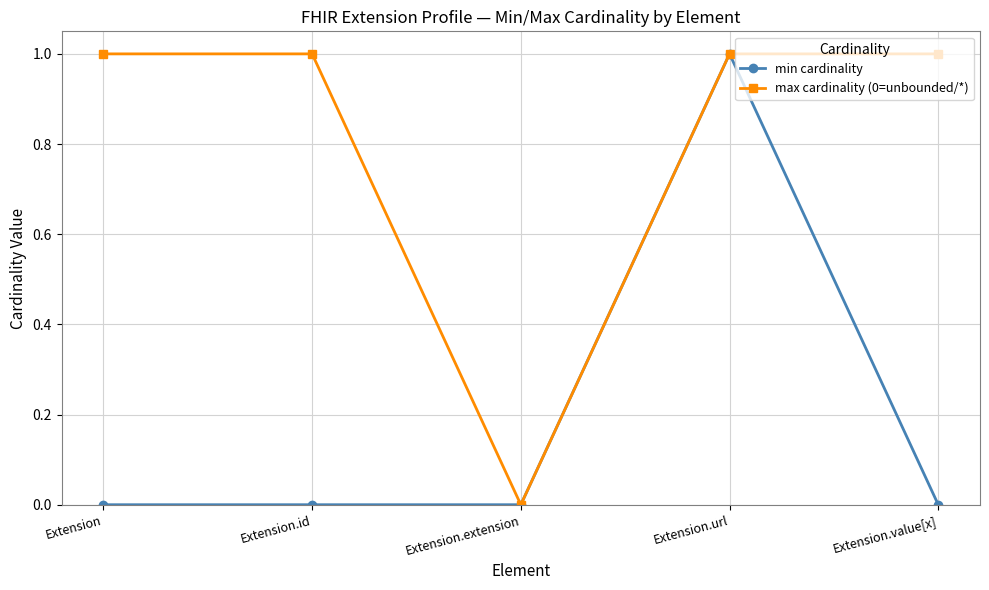

How many lines are shown in the chart?

2